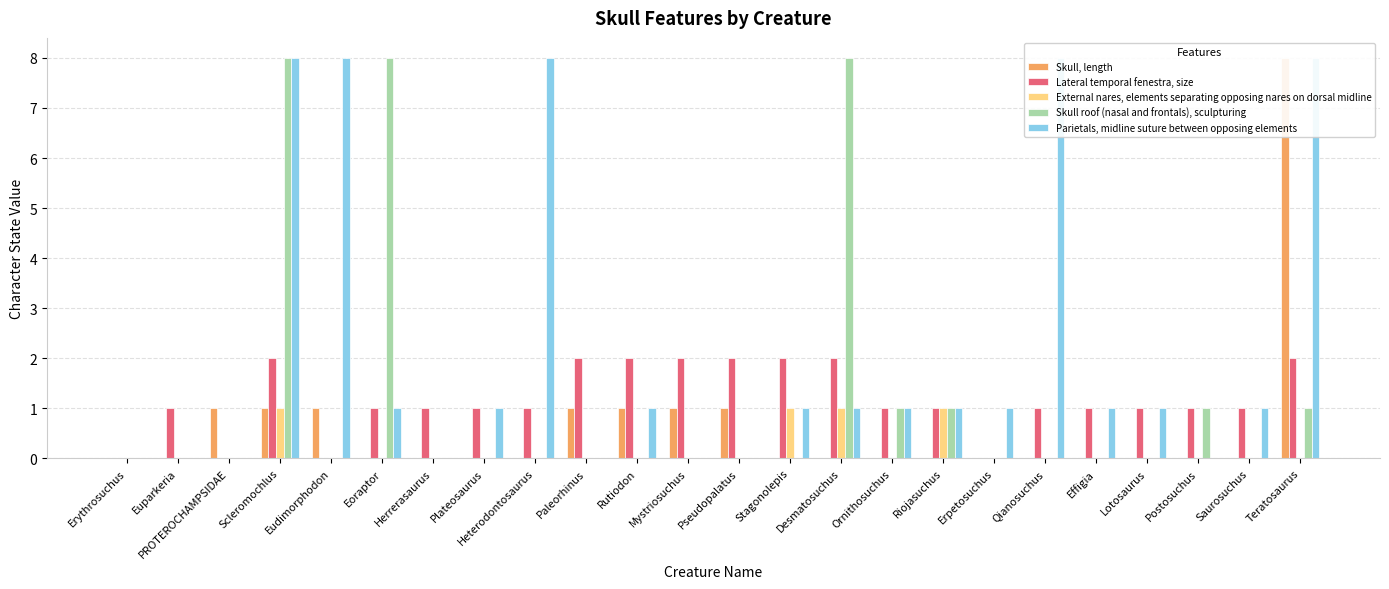

What position from the right is Lotosaurus?

4